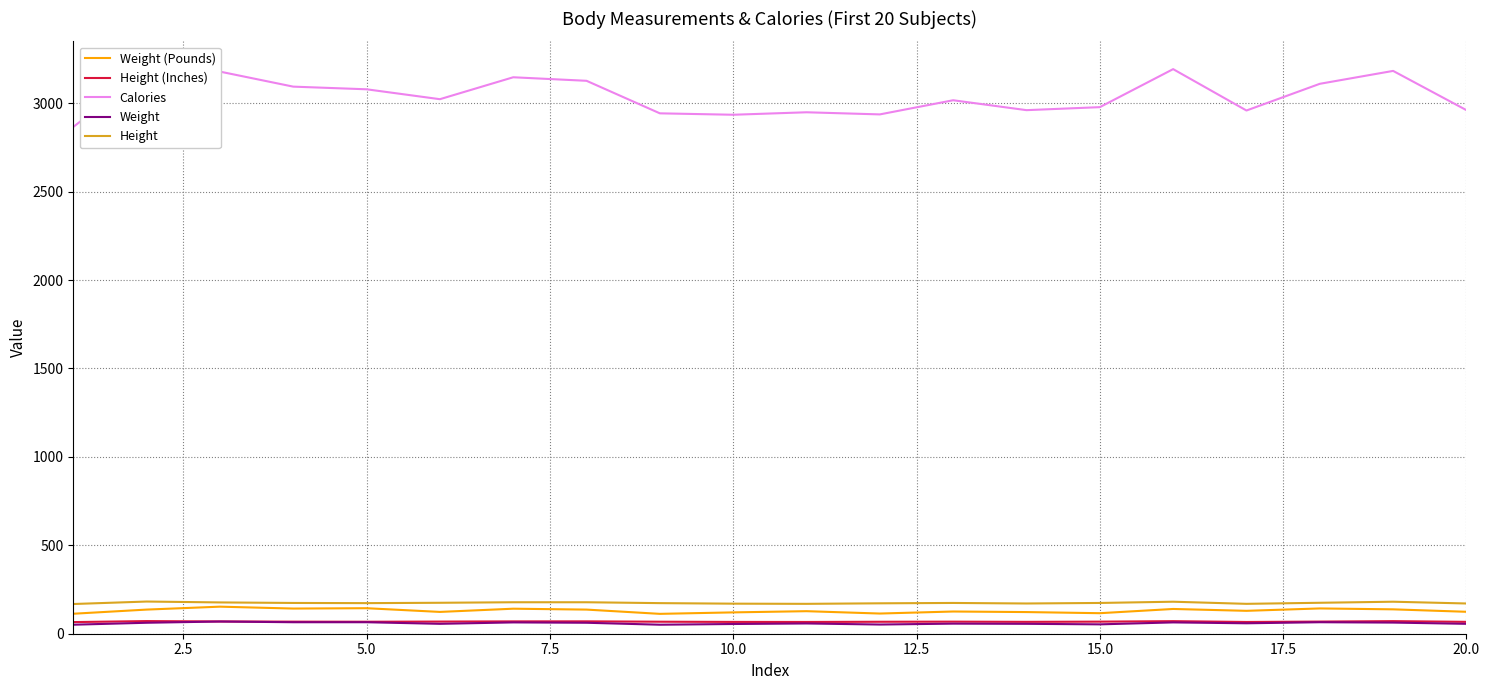

What is the average value of the Height (Inches) series?

68.4